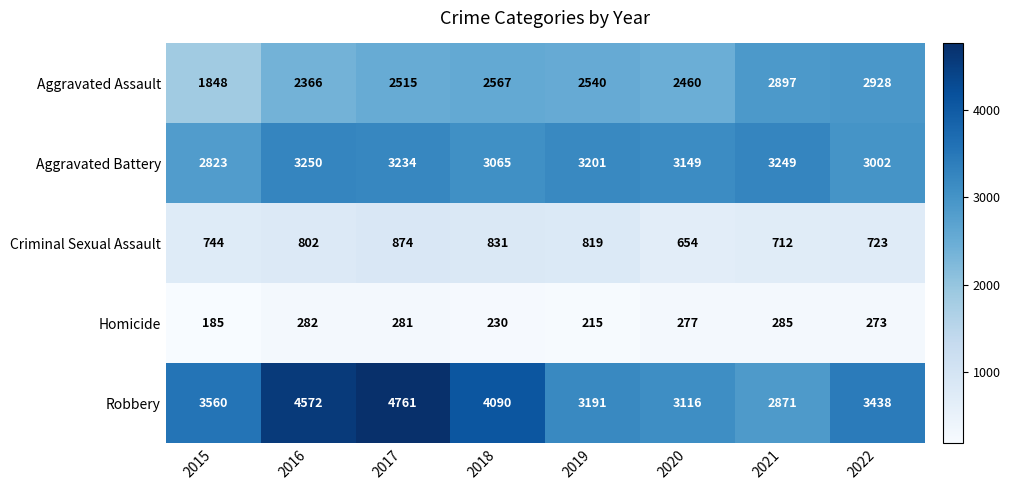

At which category does the chart reach its peak across all series?

2017